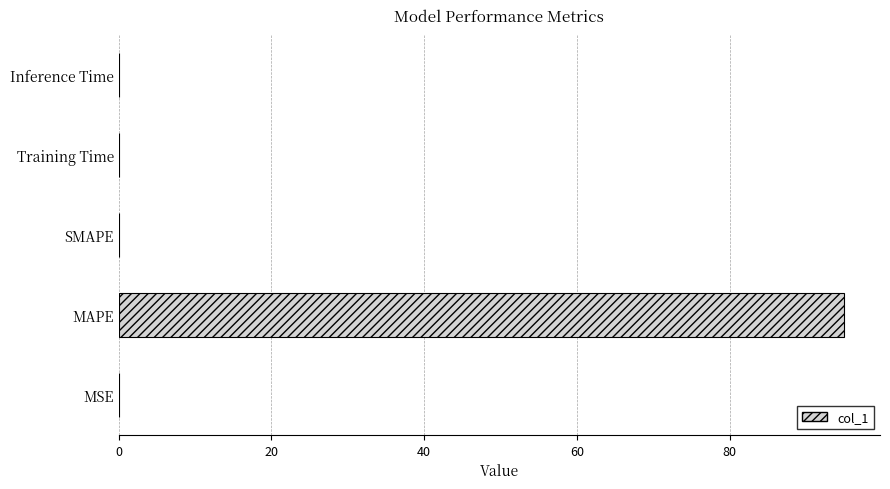

What is the maximum value shown in the chart?

94.9